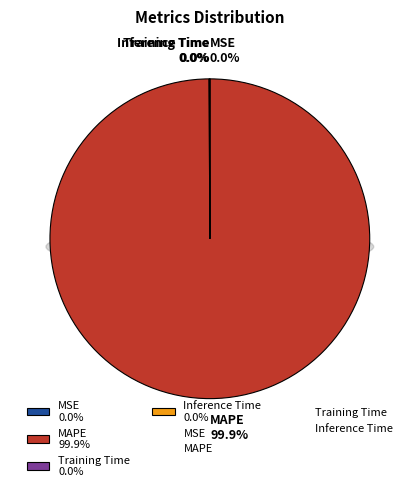

Does MAPE represent more than half of the total?

Yes